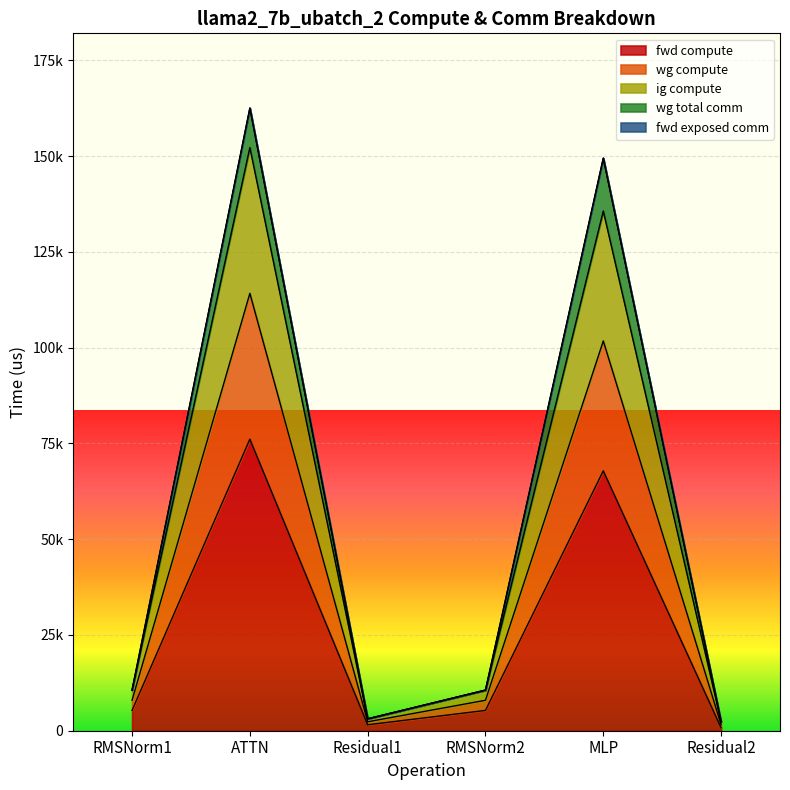

What position from the right is MLP?

2